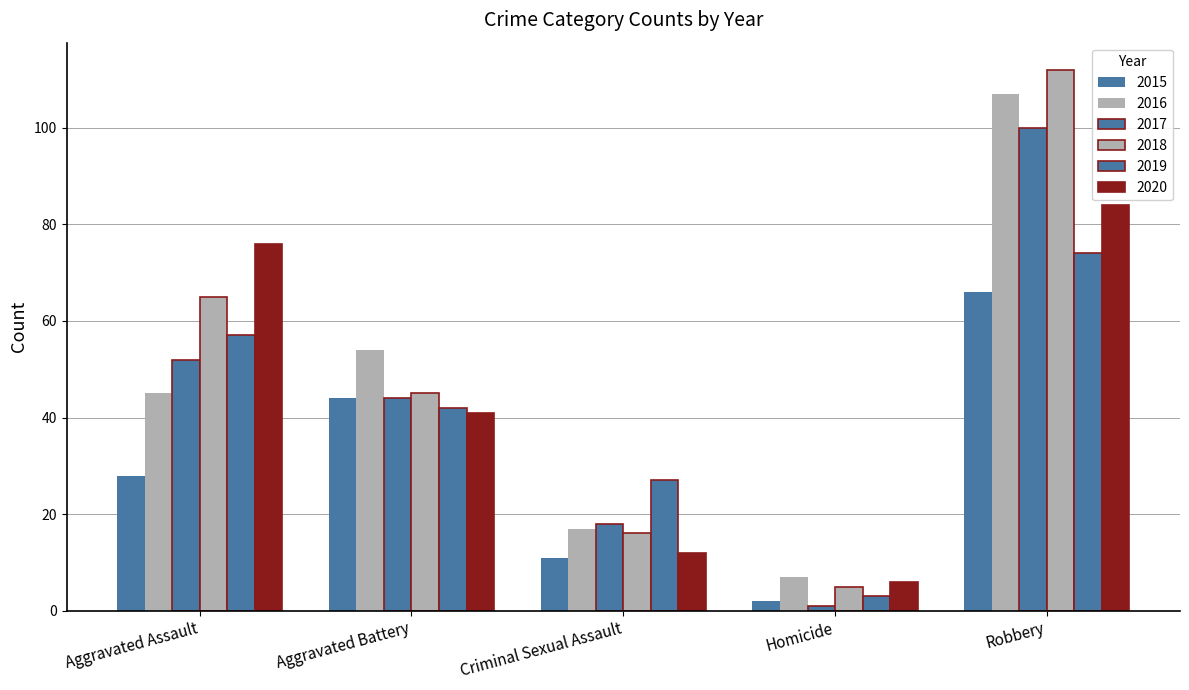

The 2016 series shows 78 at Aggravated Battery. True or false?

False